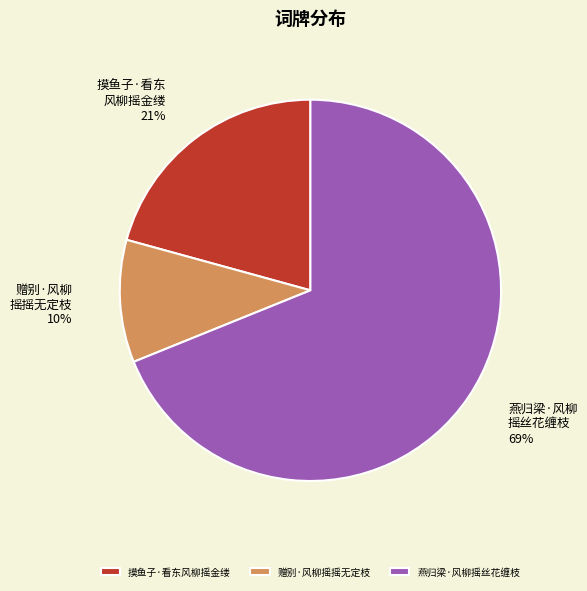

Which has a higher value, 燕归梁·风柳摇丝花缠枝 or 摸鱼子·看东风柳摇金缕?

燕归梁·风柳摇丝花缠枝